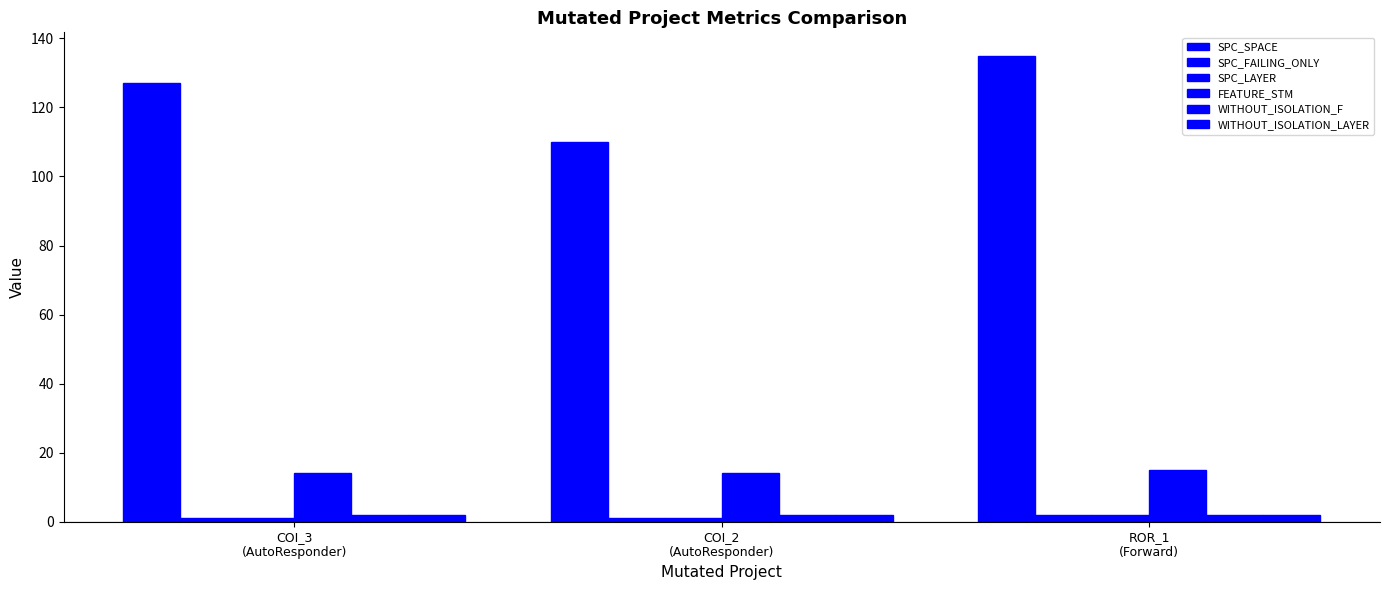

Does the chart contain any negative values?

No